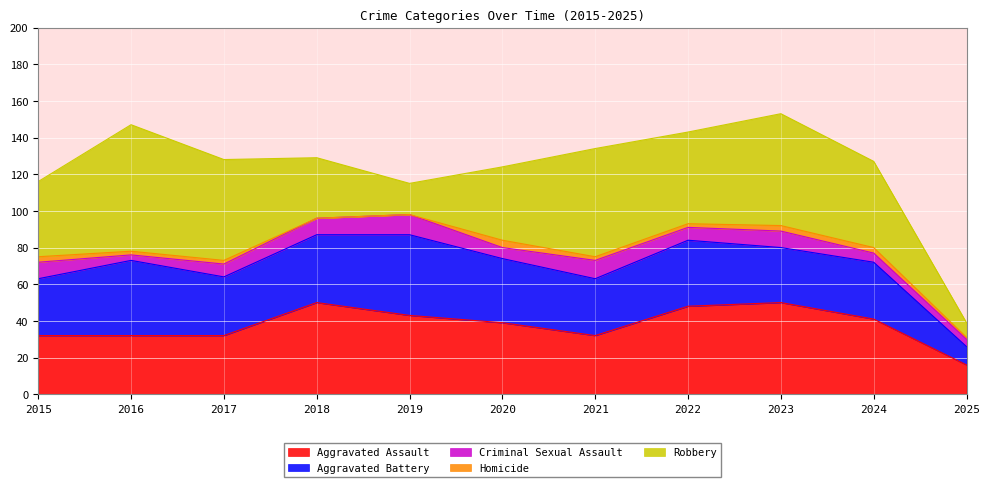

How many lines are shown in the chart?

5